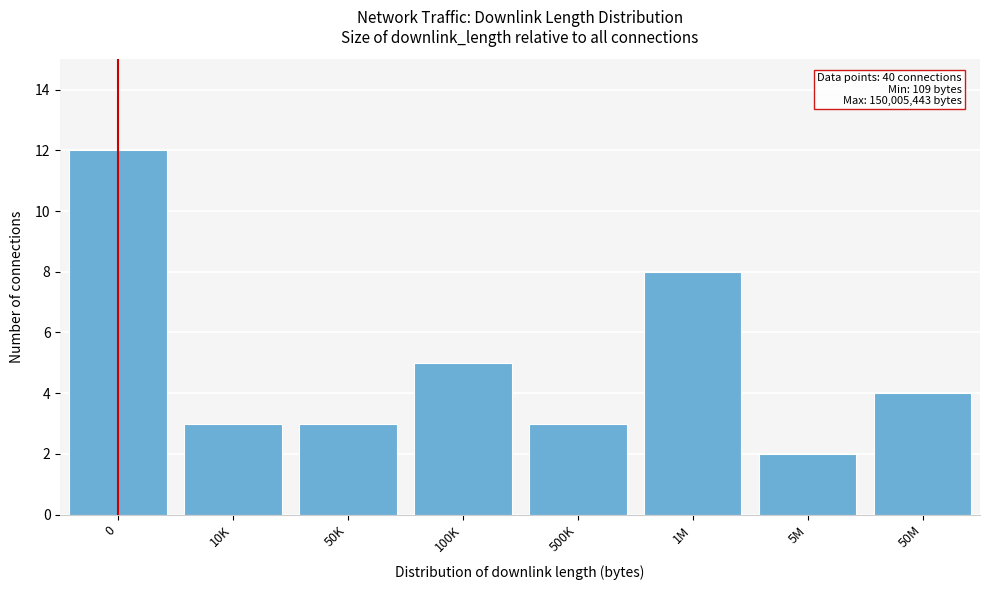

Reading right to left, transcribe all the data shown in this chart.

50M=4	5M=2	1M=8	500K=3	100K=5	50K=3	10K=3	0=12